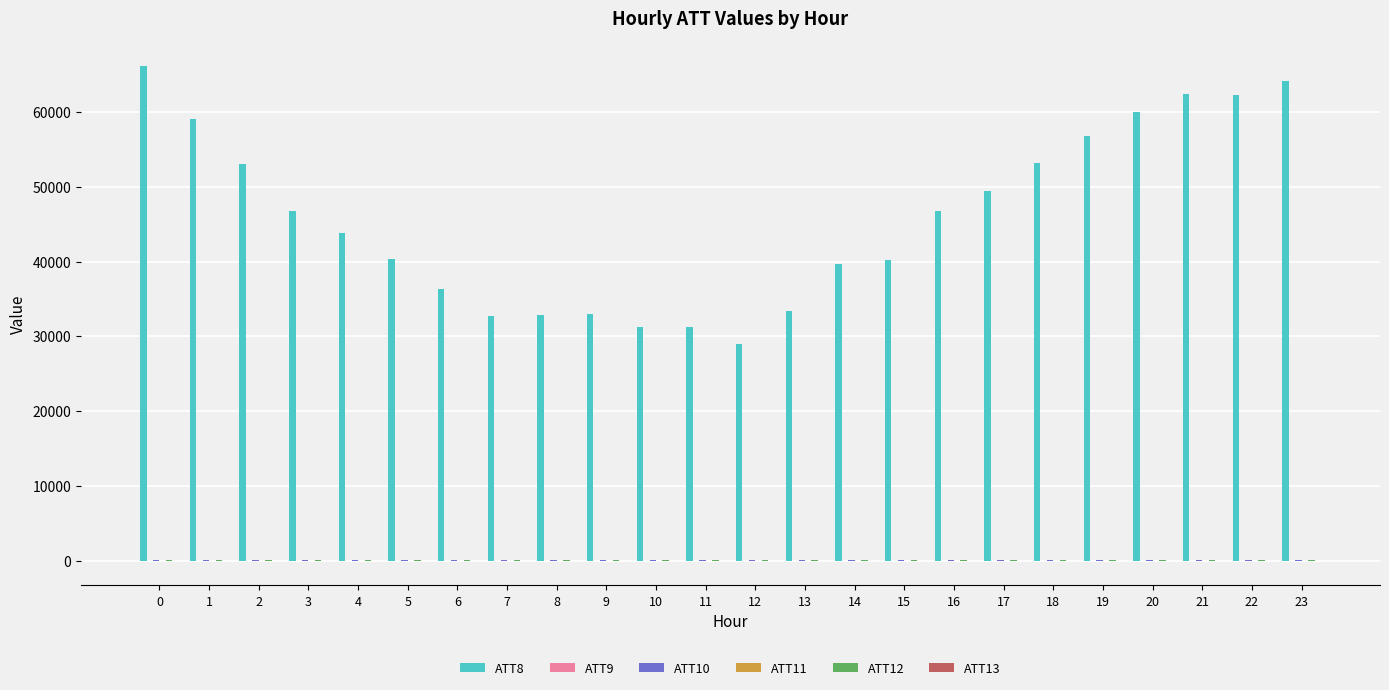

The value of ATT8 at 6 is 18937.4. True or false?

False